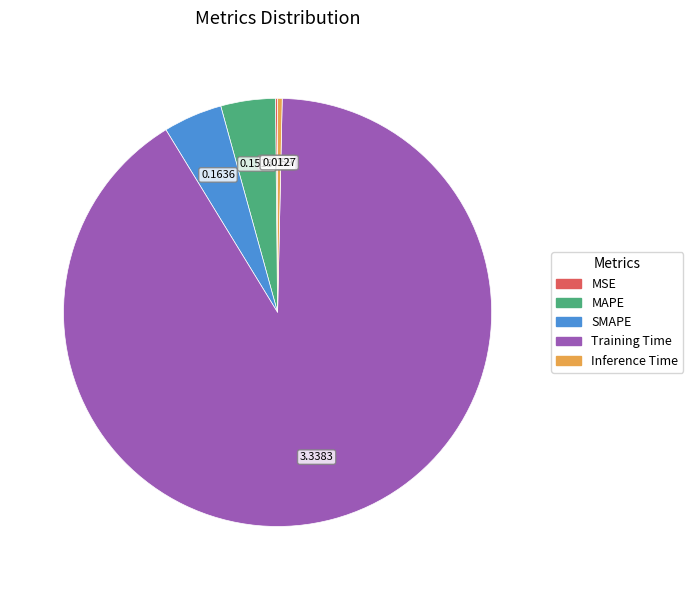

Is there any slice that represents more than half of the pie?

Yes